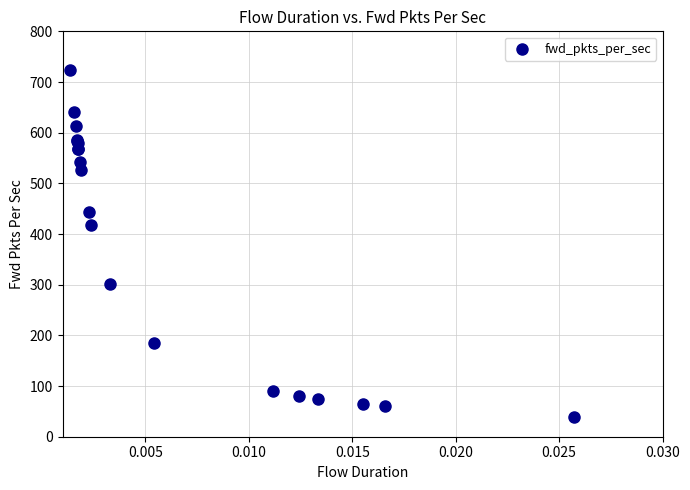

What Y value in the scatter plot is closest to 380?

417.2